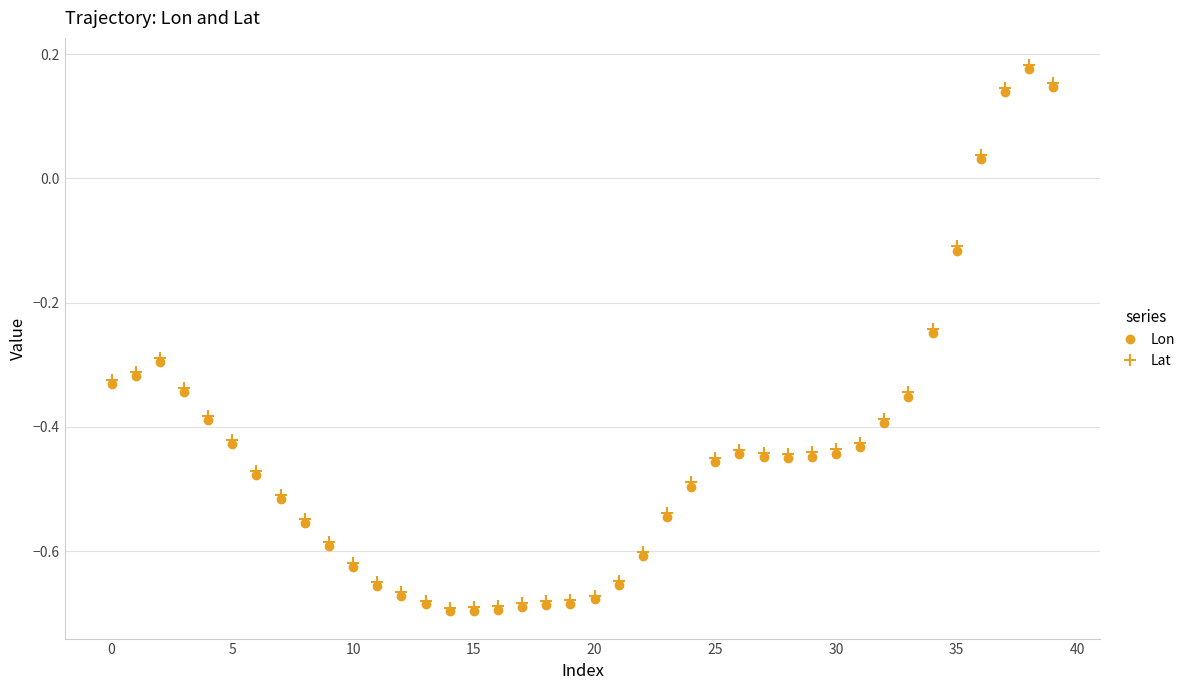

How many values in the Lat series are below 0?

36